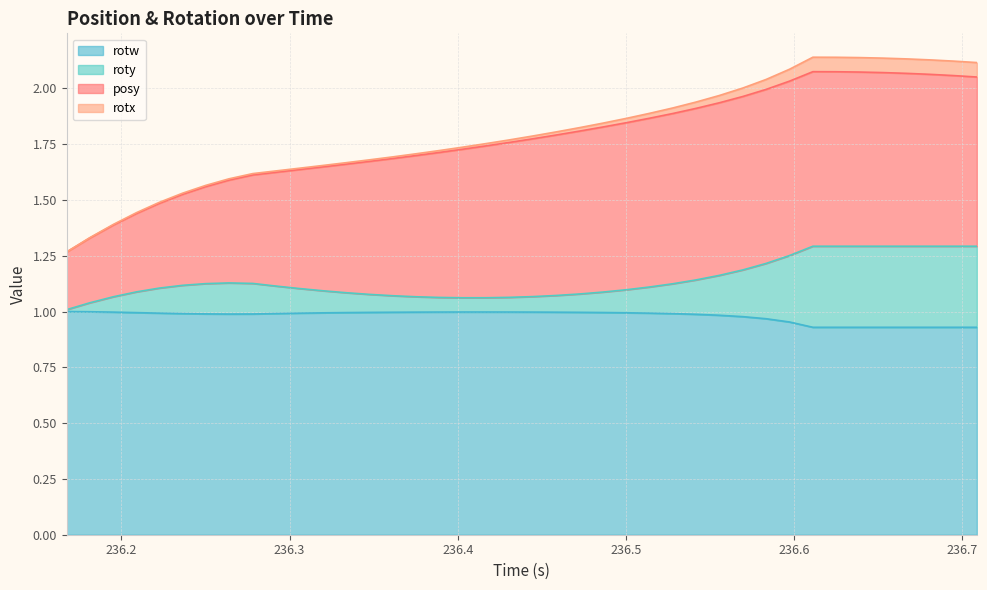

True or false: rotw has more than 0 interior local peaks.

True